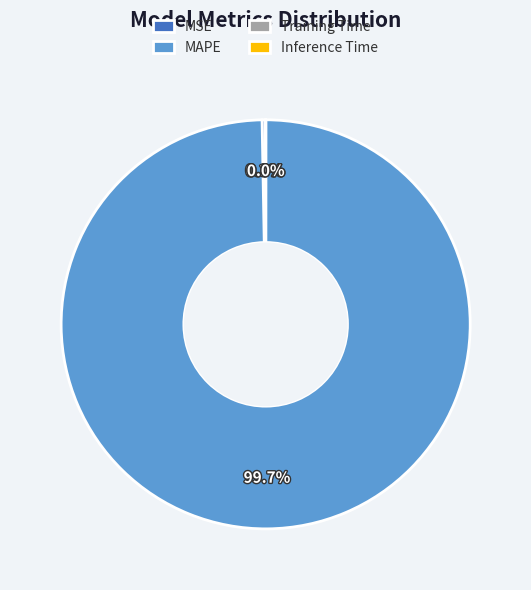

Is it true that MAPE is 100% of the pie?

True